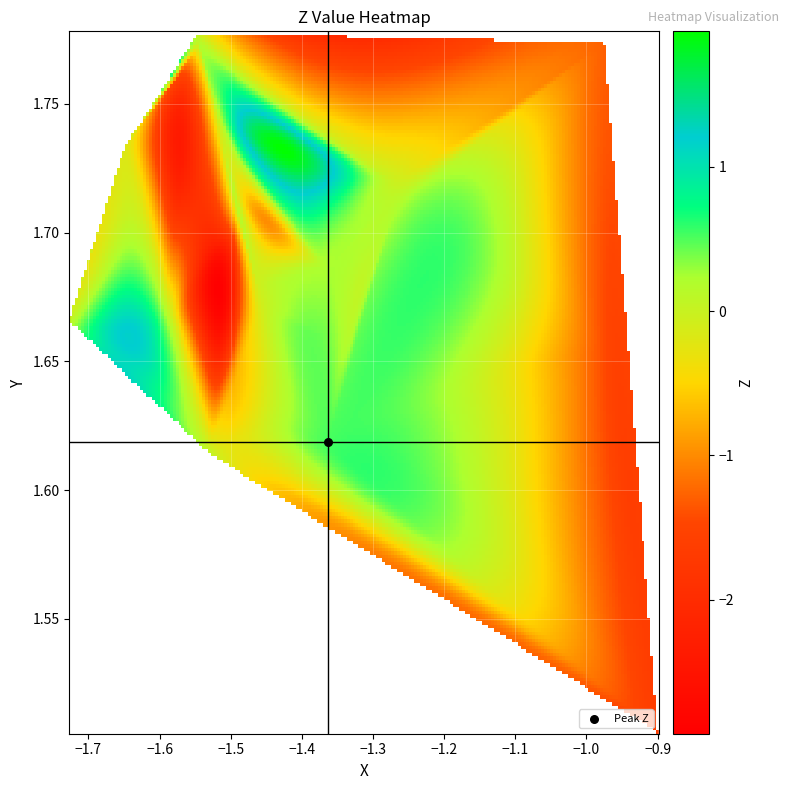

At how many categories does at least one series exceed -1?

24